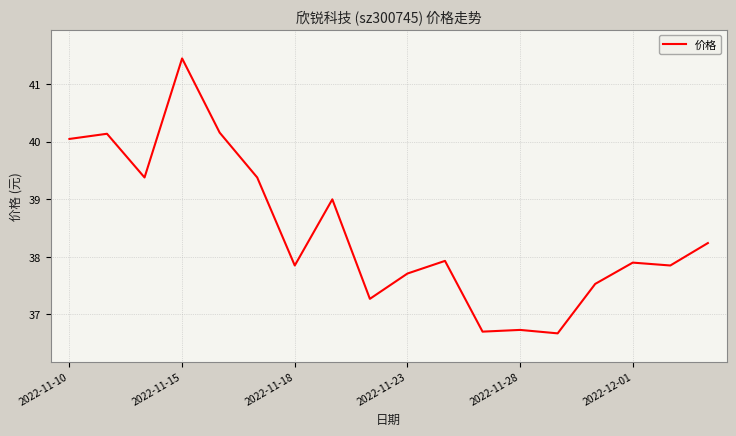

What is the maximum value shown in the chart?

41.5